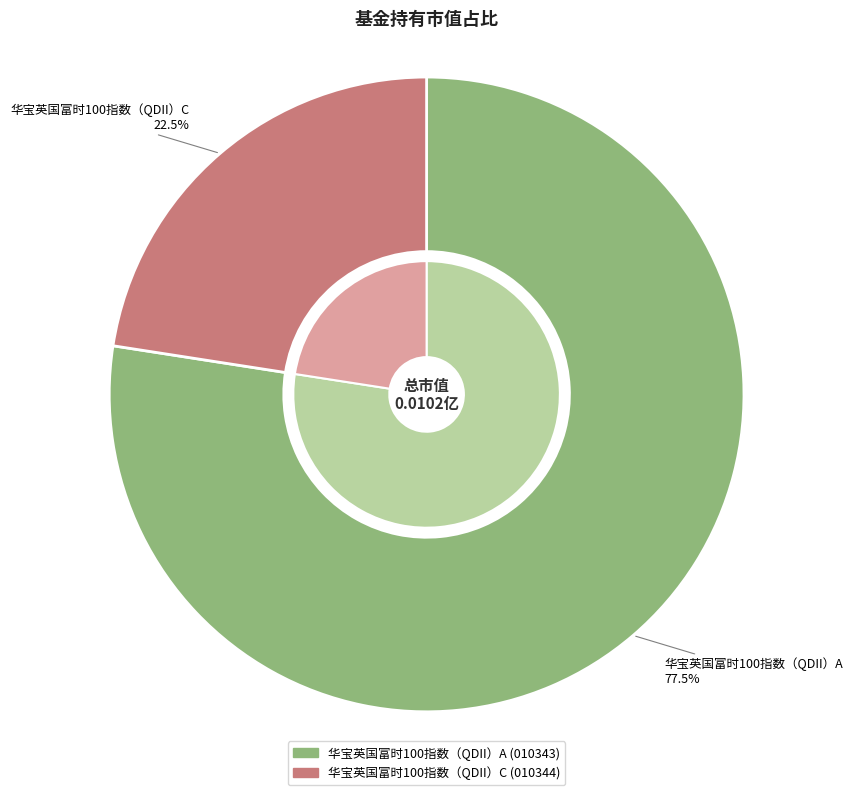

To the nearest percent, what is the difference between the largest and smallest slice percentages?

55%